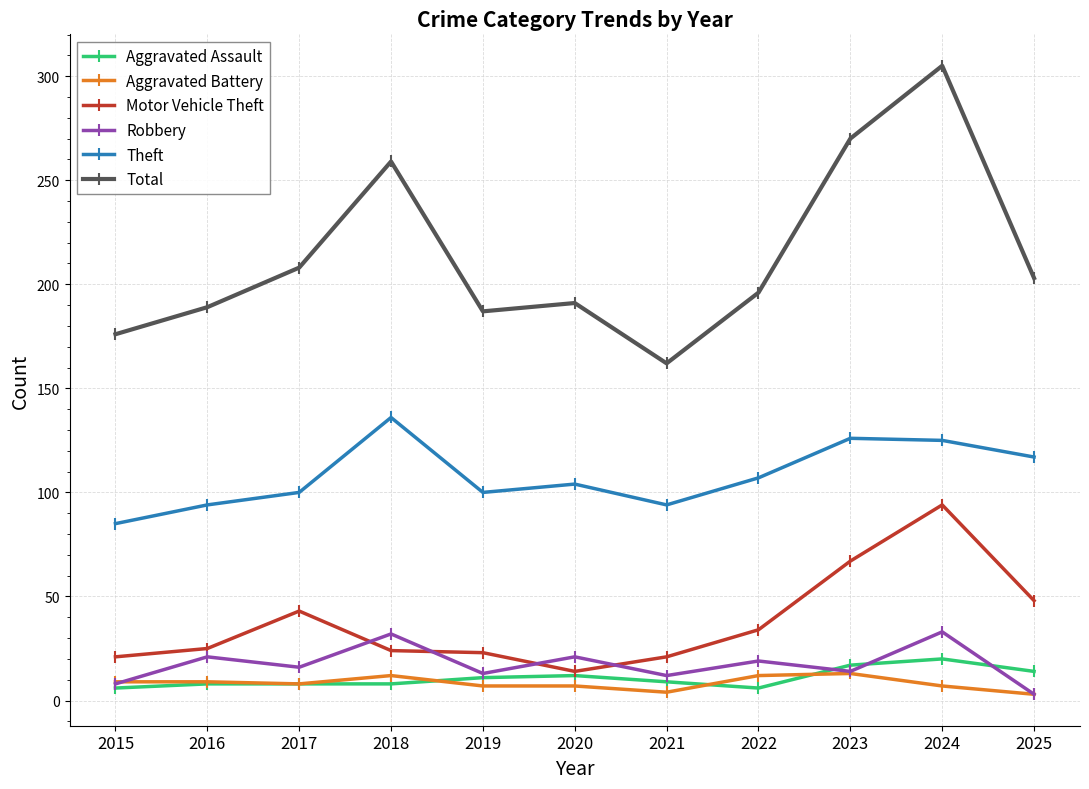

How many data points does each series have?

11